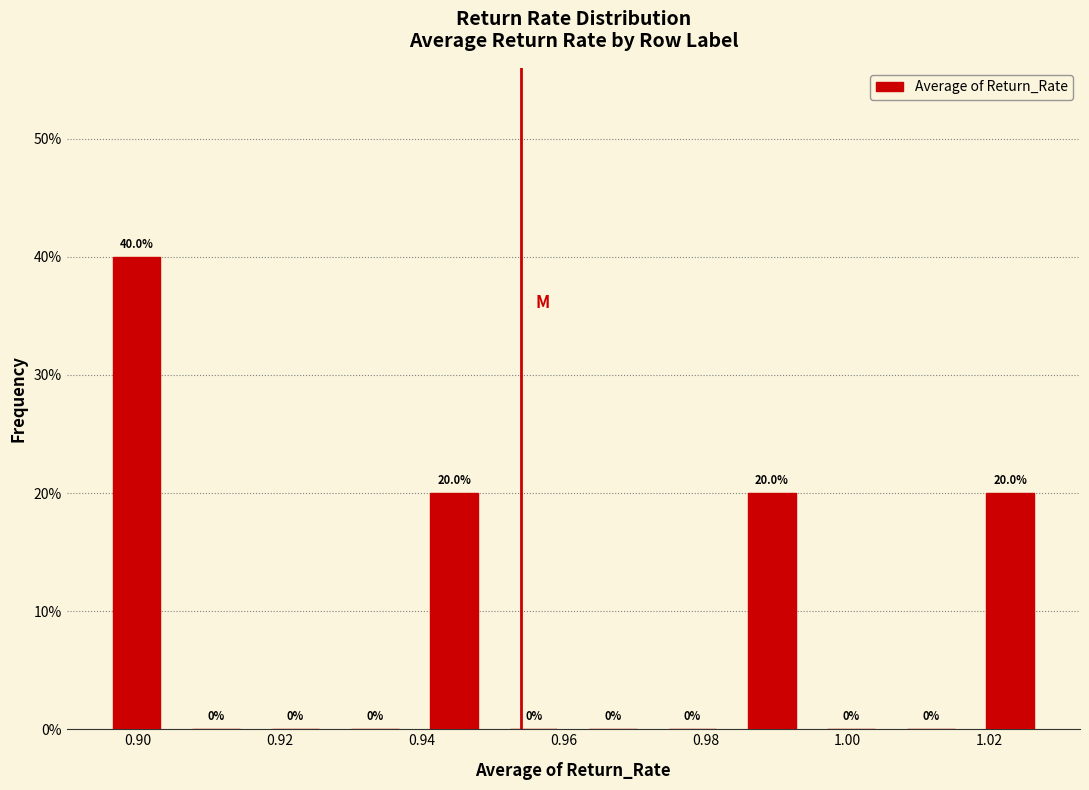

What is the height of the bar covering 0.894 to 0.906 on the x-axis? The bar edges are not printed on the chart, so give them approximately, as read against the axis.

40.0